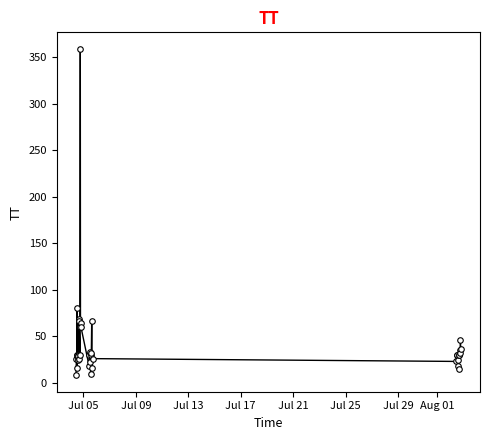

What is the minimum value shown in the chart?

8